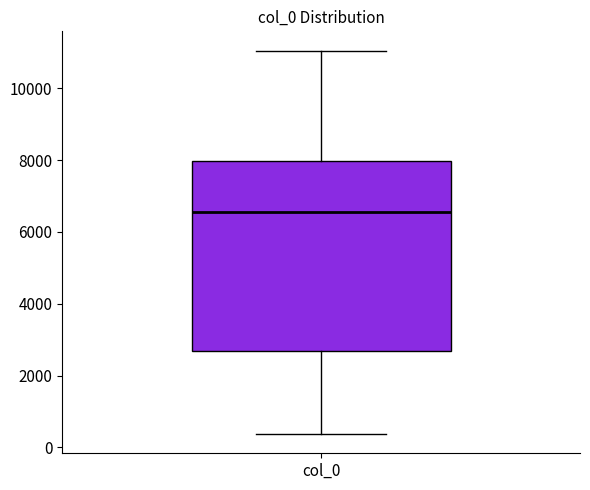

Read this box plot against the y-axis: the position of the median line, the range covered by the box, and the ends of both whiskers. The values are not printed on the chart, so give them approximately, as read against the axis.

median 6600, box 2600 to 8000, whiskers 400 to 11000